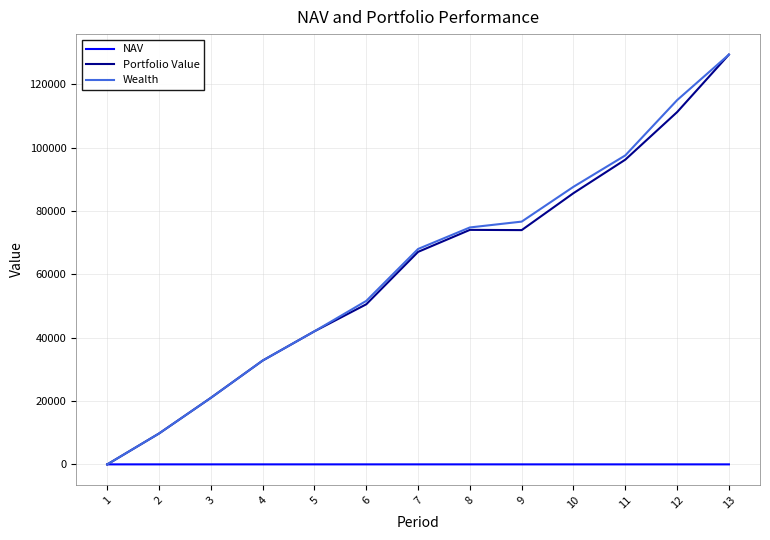

The value of Portfolio Value at 5 is 42022.0. True or false?

True